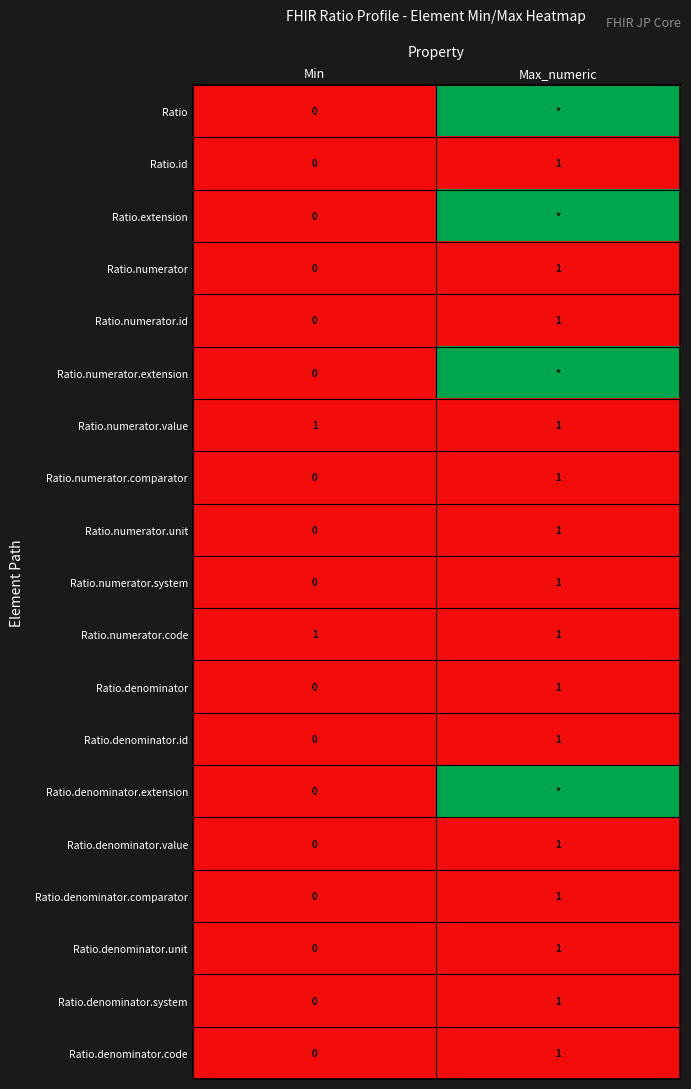

What is the difference between the maximum and minimum values in the Ratio.denominator.id series?

1.0